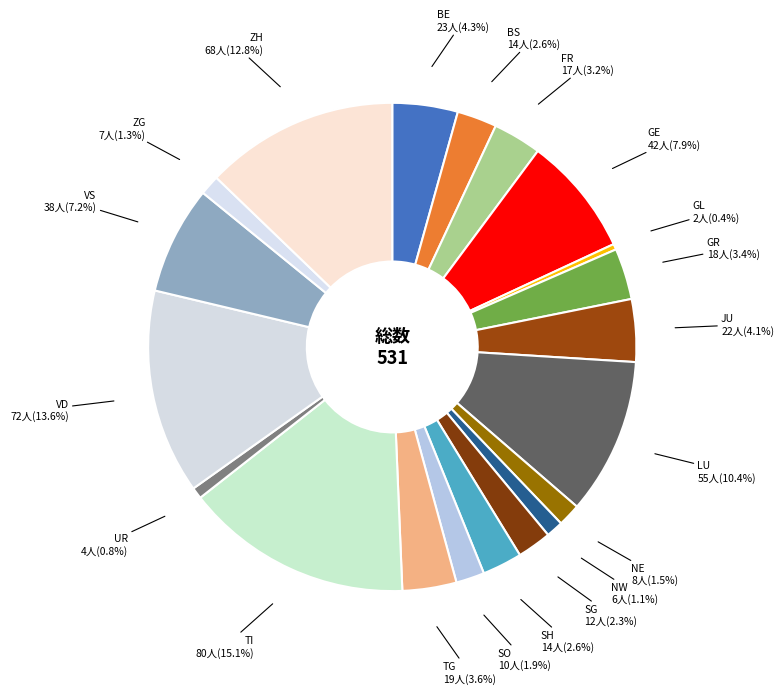

Count the number of slices in the pie.

20